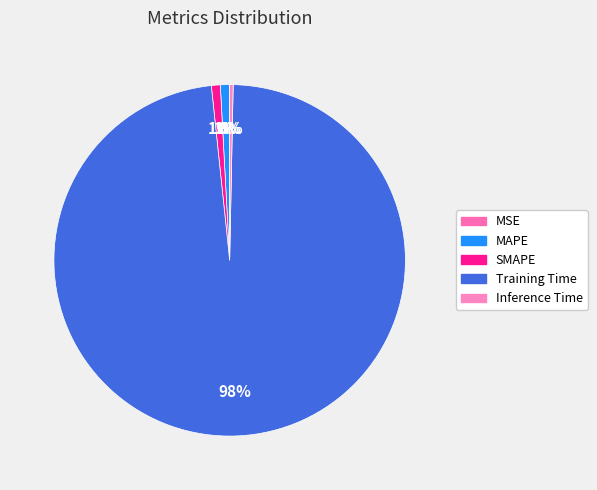

Which slice is the smallest?

MSE